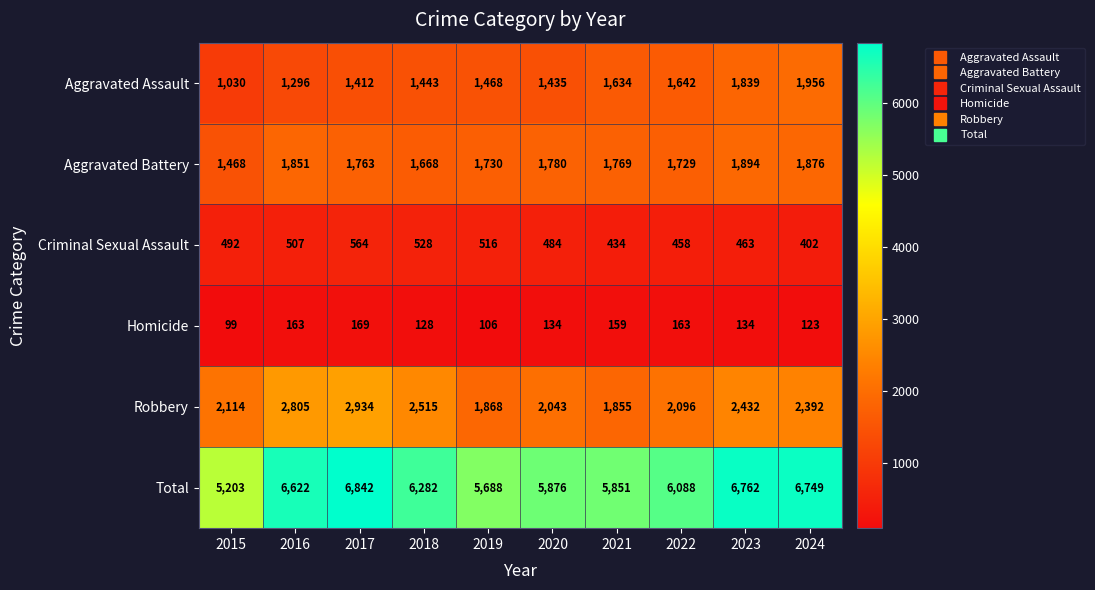

Is it true that Criminal Sexual Assault equals 402 at 2024?

True